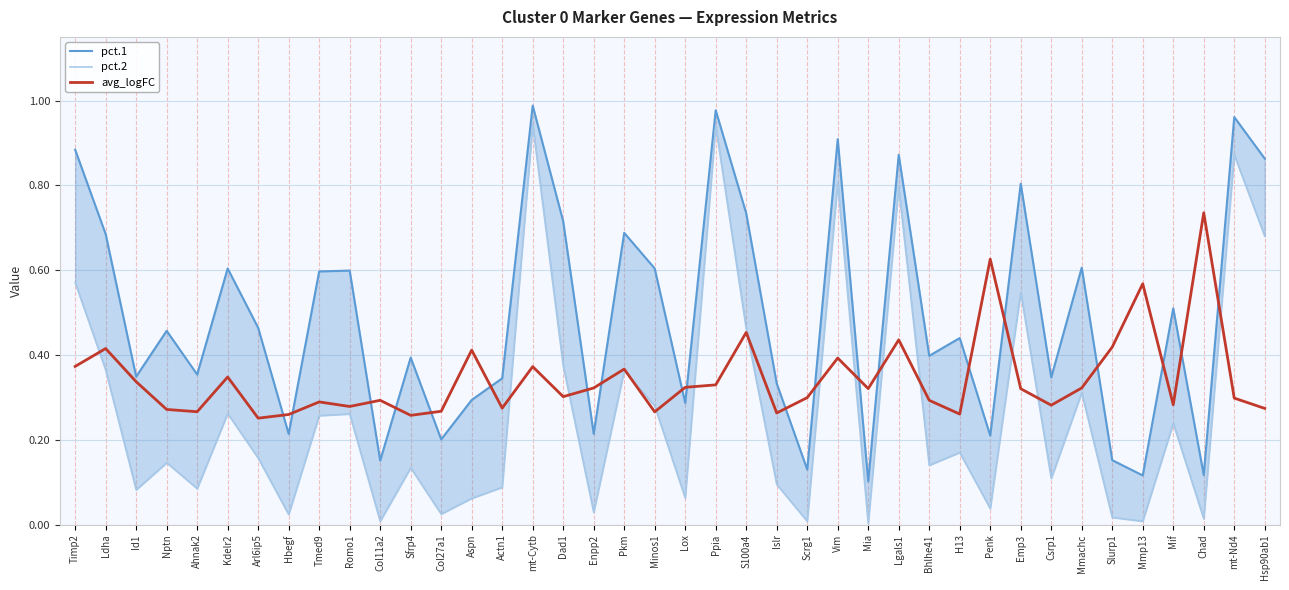

True or false: pct.1 has more than 0 points higher than both neighbors.

True